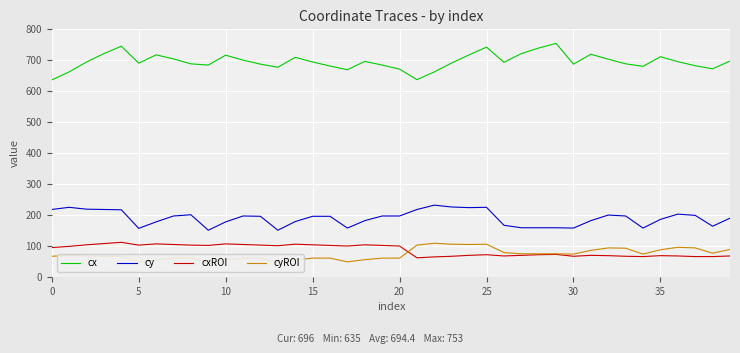

How many lines are shown in the chart?

4